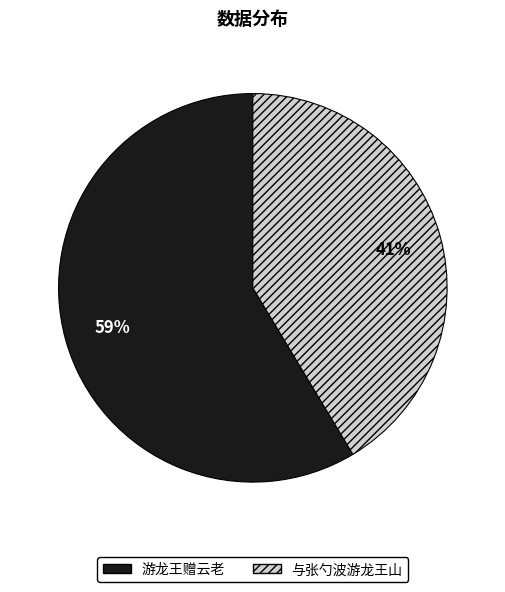

To the nearest percent, what is the combined percentage of 与张勺波游龙王山 and 游龙王赠云老?

100%